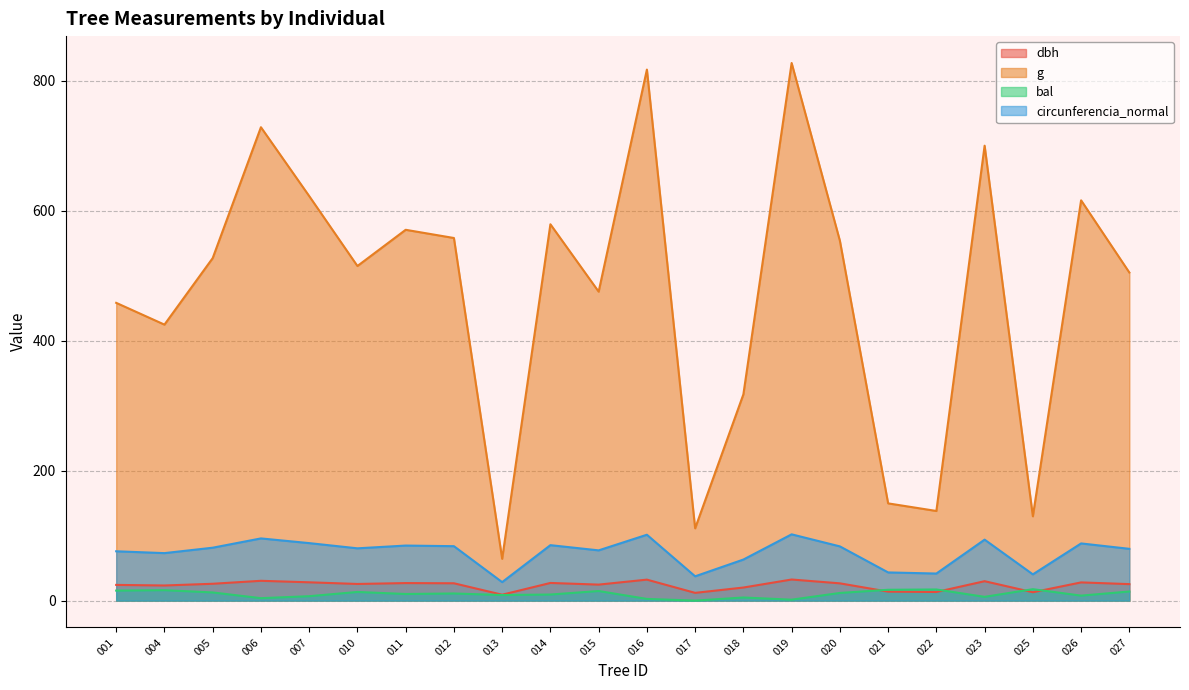

Which series has the widest spread of values?

g